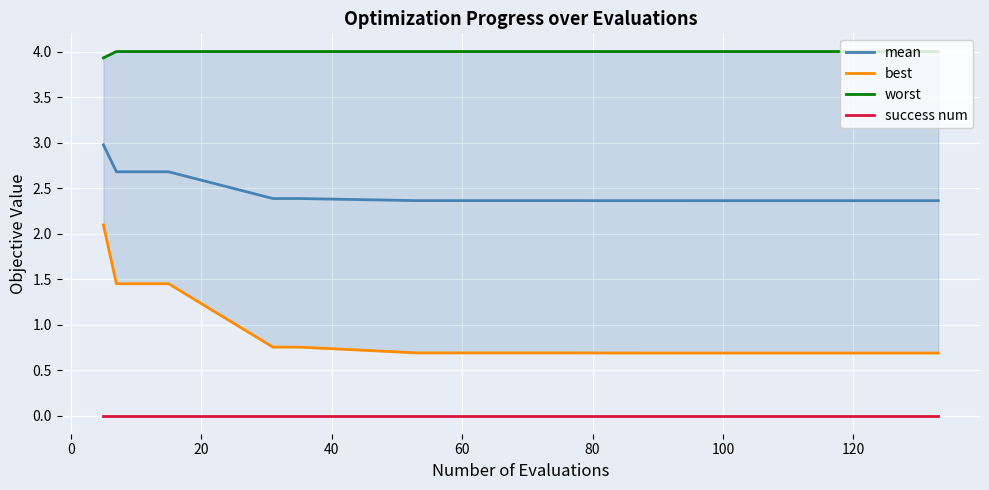

True or false: success num and mean cross at least once.

False